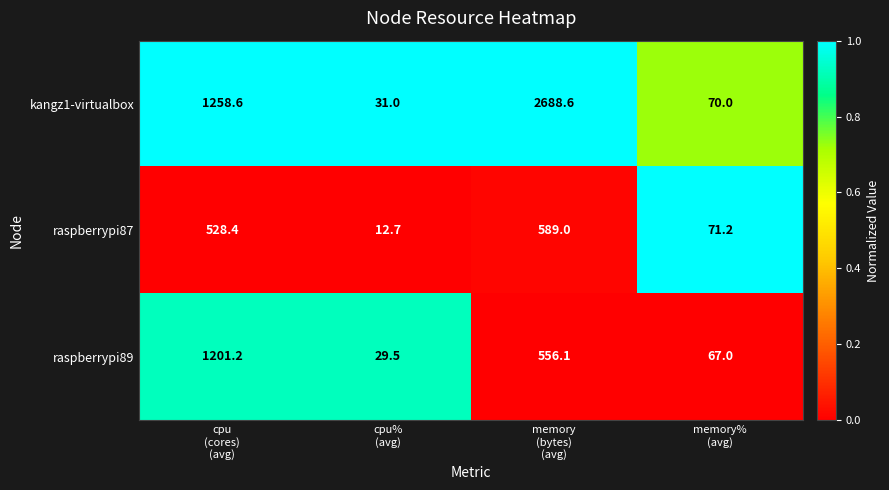

Rank the series by their maximum value, from lowest to highest.

raspberrypi87, raspberrypi89, kangz1-virtualbox